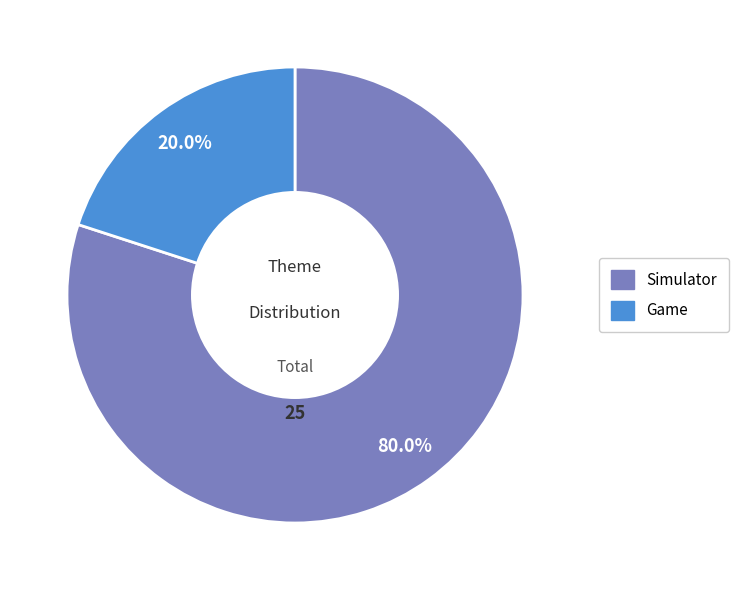

Rank the categories by value from lowest to highest.

Game, Simulator